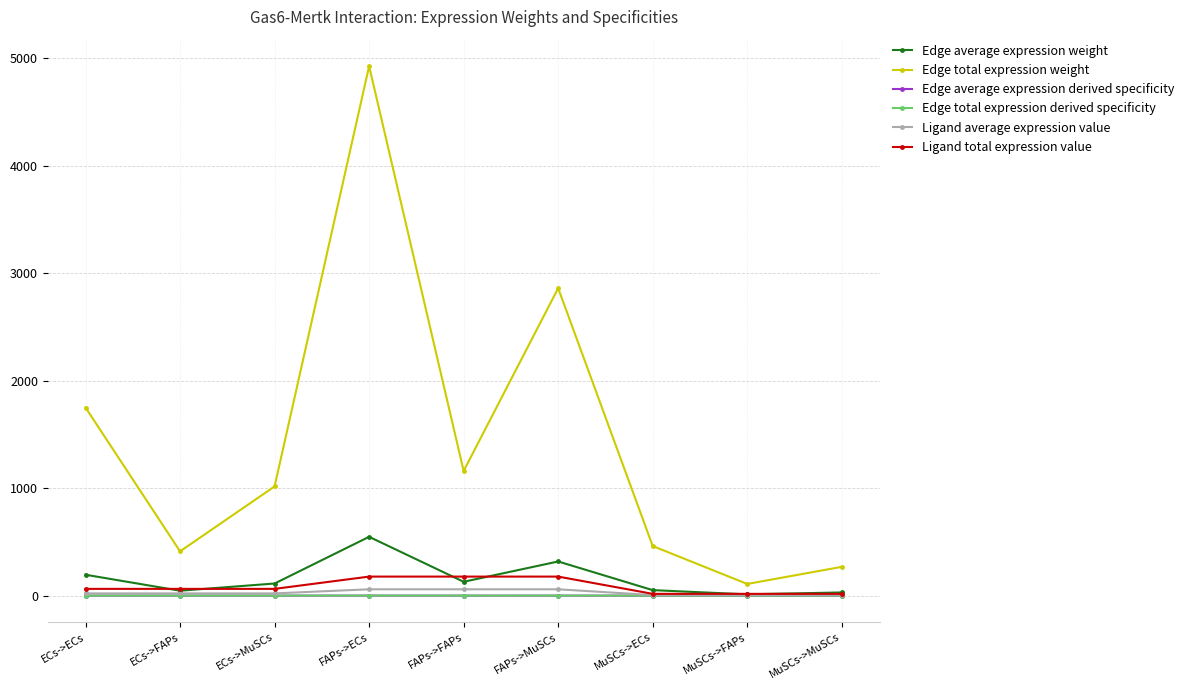

Reading left to right, list all the values displayed in this chart.

Edge average expression weight: 194.4	45.8	112.9	547.2	128.8	317.7	51.3	12.1	29.8
Edge total expression weight: 1749.6	411.9	1015.8	4924.7	1159.5	2859.4	461.3	108.6	267.8
Edge average expression derived specificity: 0.1	0.0	0.1	0.4	0.1	0.2	0.0	0.0	0.0
Edge total expression derived specificity: 0.1	0.0	0.1	0.4	0.1	0.2	0.0	0.0	0.0
Ligand average expression value: 21.0	21.0	21.0	59.1	59.1	59.1	5.5	5.5	5.5
Ligand total expression value: 62.9	62.9	62.9	177.2	177.2	177.2	16.6	16.6	16.6